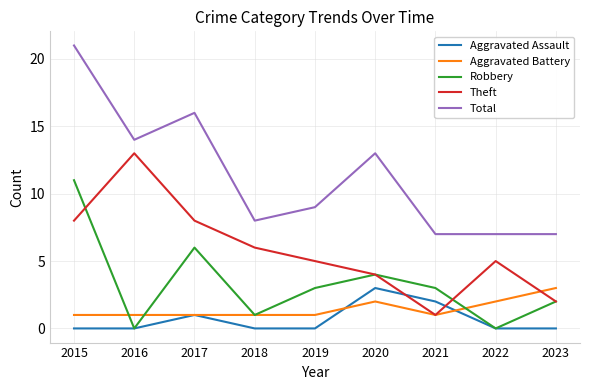

Reading left to right, extract all data points from this chart.

Aggravated Assault: 2015=0	2016=0	2017=1	2018=0	2019=0	2020=3	2021=2	2022=0	2023=0
Aggravated Battery: 2015=1	2016=1	2017=1	2018=1	2019=1	2020=2	2021=1	2022=2	2023=3
Robbery: 2015=11	2016=0	2017=6	2018=1	2019=3	2020=4	2021=3	2022=0	2023=2
Theft: 2015=8	2016=13	2017=8	2018=6	2019=5	2020=4	2021=1	2022=5	2023=2
Total: 2015=21	2016=14	2017=16	2018=8	2019=9	2020=13	2021=7	2022=7	2023=7